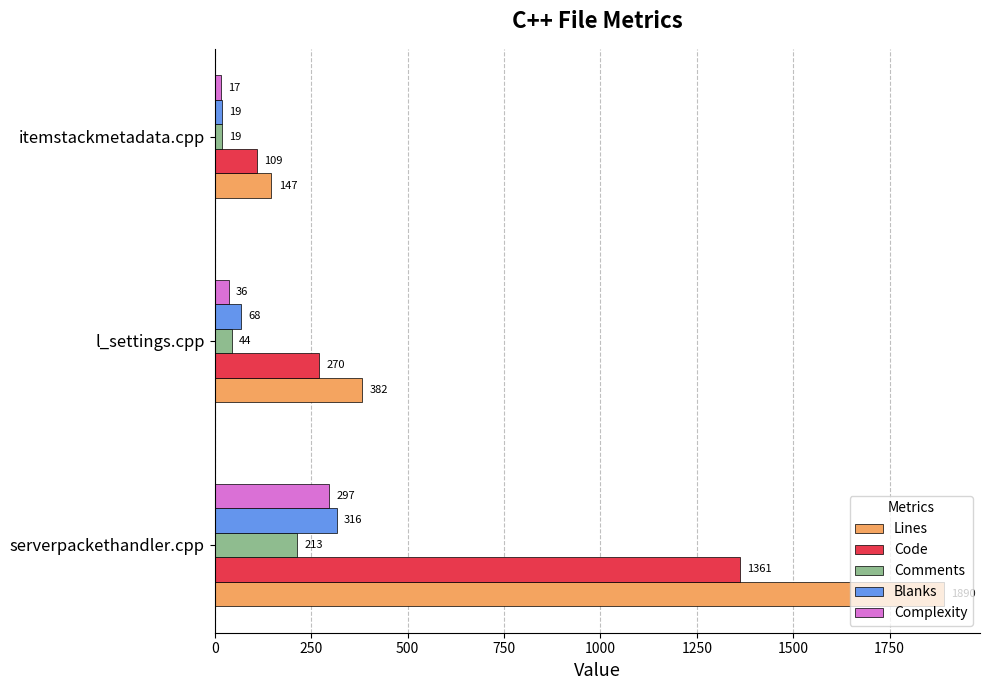

List the series in order of their peak value, lowest first.

Comments, Complexity, Blanks, Code, Lines